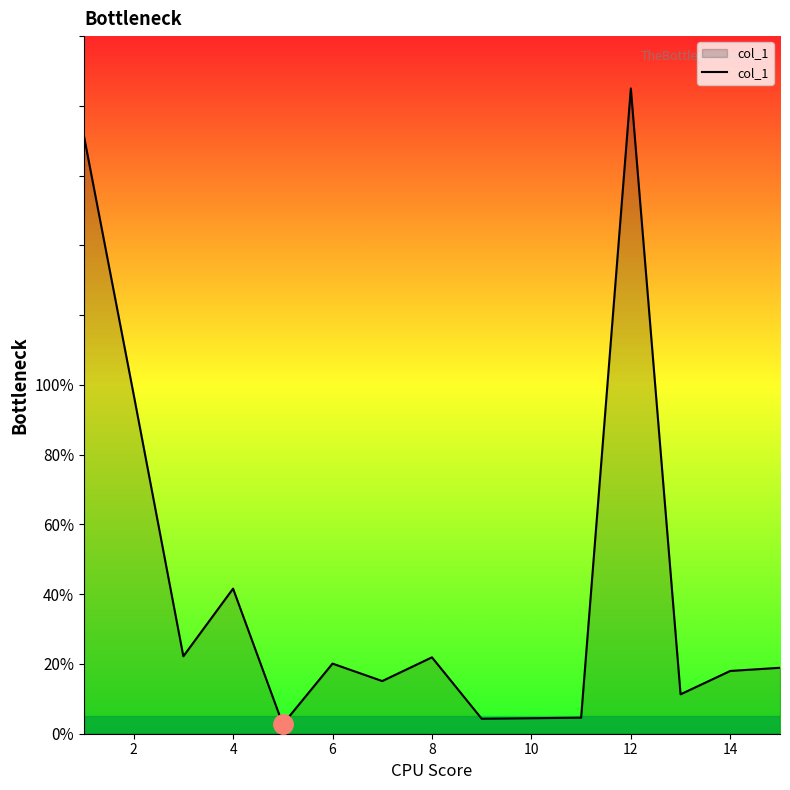

What is the difference between the maximum and minimum values?

182.3